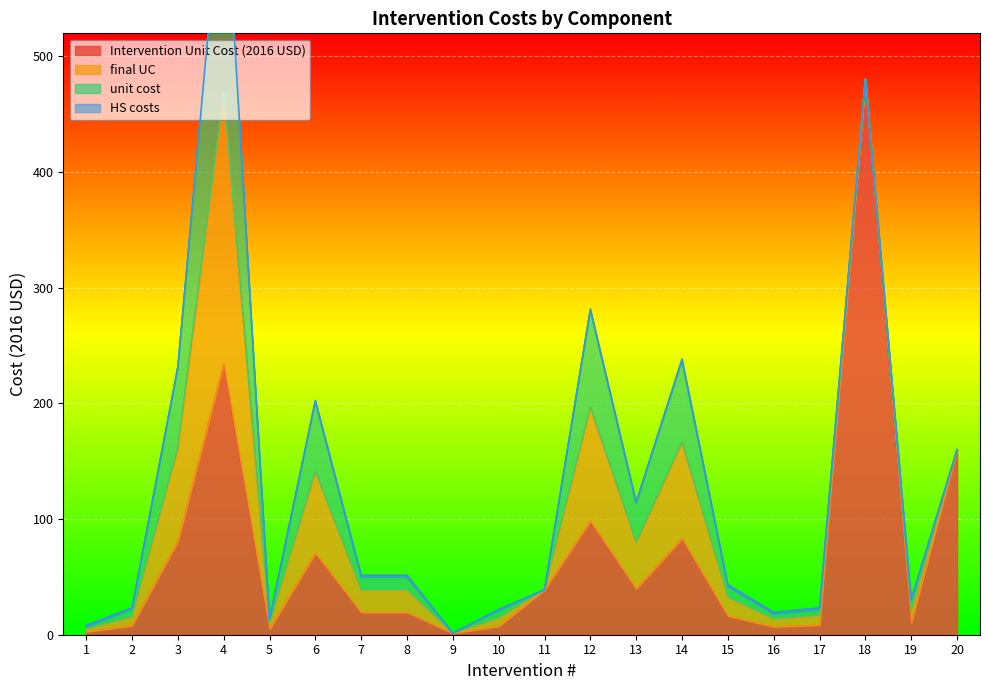

Reading left to right, list all the values displayed in this chart.

Intervention Unit Cost (2016 USD): 1=2.5	2=7.7	3=80.7	4=234.0	5=4.7	6=70.6	7=19.3	8=19.3	9=1.3	10=7.3	11=38.9	12=98.3	13=39.8	14=83.1	15=16.1	16=6.9	17=8.3	18=480.3	19=10.3	20=160.0
final UC: 1=2.5	2=7.7	3=80.7	4=234.0	5=4.7	6=70.6	7=19.3	8=19.3	9=0.0	10=7.3	11=0.0	12=98.3	13=39.8	14=83.1	15=16.1	16=6.9	17=8.3	18=0.0	19=10.3	20=0.0
unit cost: 1=1.4	2=6.6	3=69.0	4=200.0	5=2.7	6=60.3	7=11.0	8=11.0	9=0.0	10=6.2	11=0.0	12=84.0	13=34.0	14=71.0	15=9.2	16=3.9	17=4.8	18=0.0	19=8.8	20=0.0
HS costs: 1=1.8	2=1.2	3=1.2	4=1.2	5=1.8	6=1.2	7=1.8	8=1.8	9=0.0	10=1.2	11=0.0	12=1.2	13=1.2	14=1.2	15=1.8	16=1.8	17=1.8	18=0.0	19=1.2	20=0.0